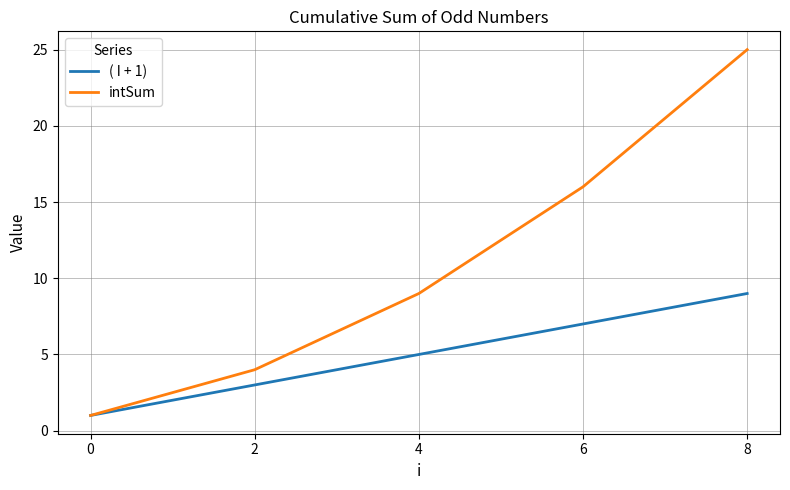

List the series in order of their overall mean, highest first.

intSum, ( I + 1)